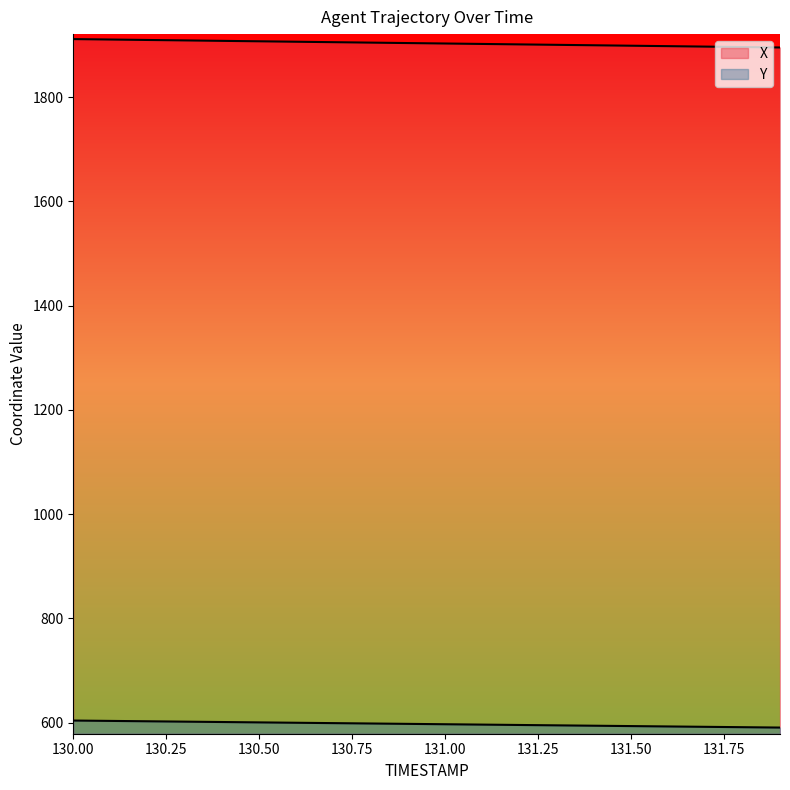

What is the sum of the X values at 131.2 and 130.6?

3807.1